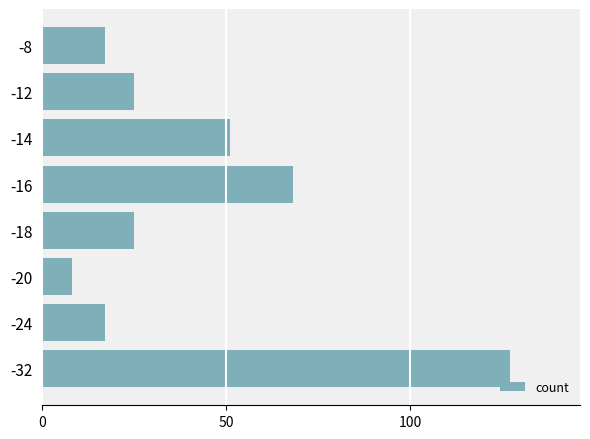

What is the approximate value at -20?

8